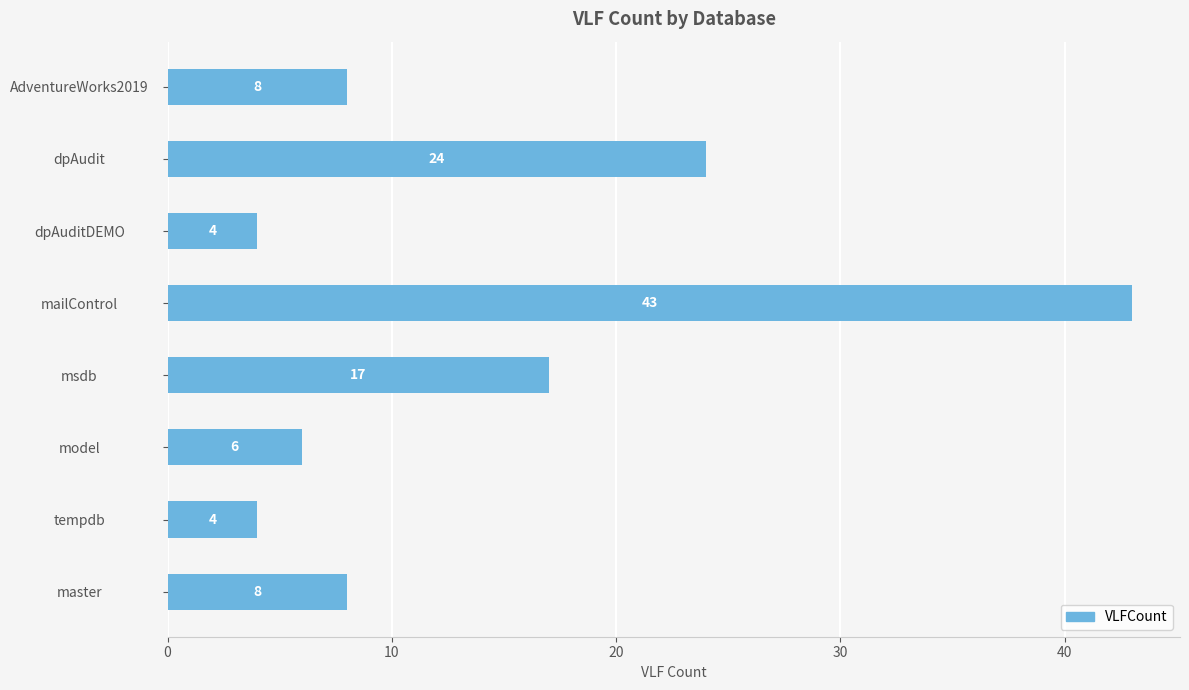

What is the maximum value shown in the chart?

43